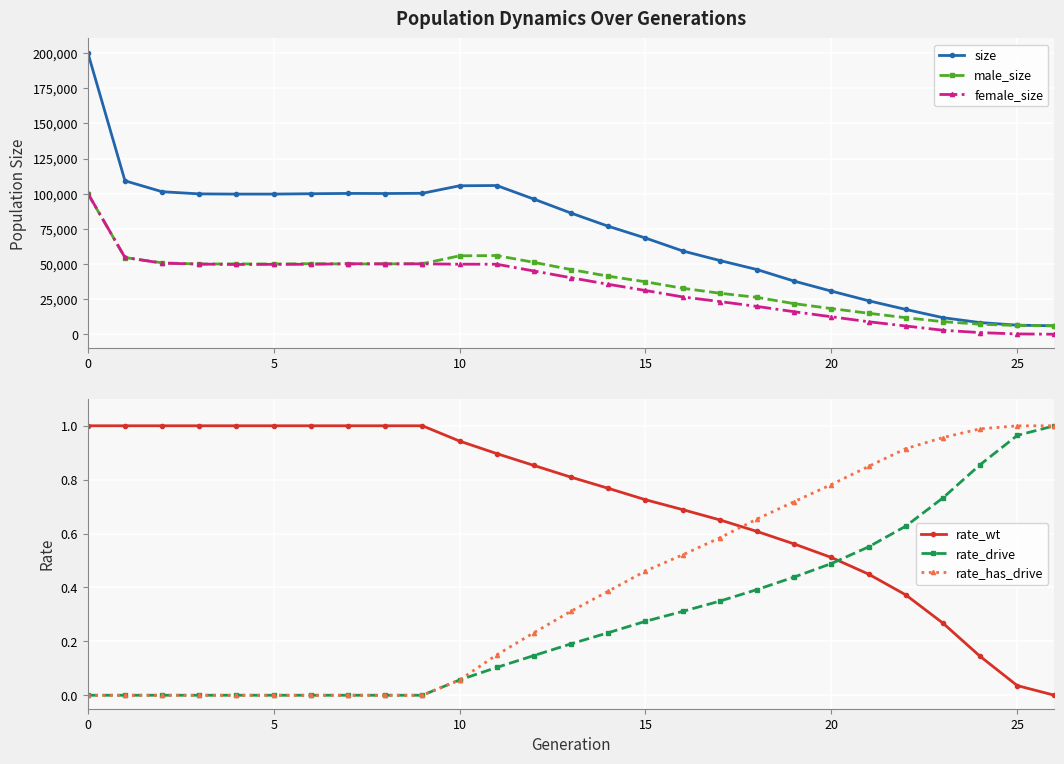

How many intersections are there between rate_drive and rate_wt?

1